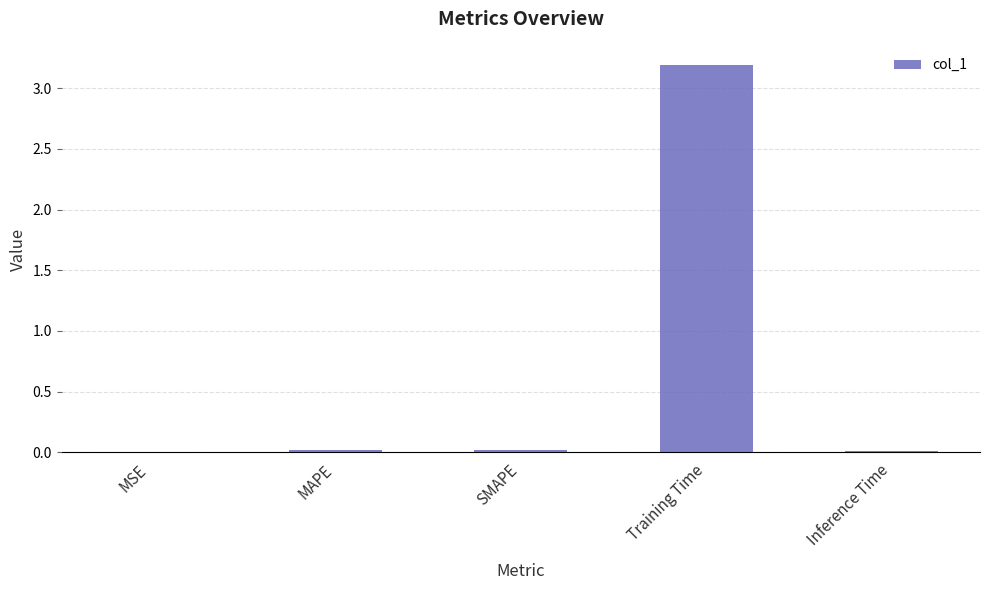

True or false: the data shows 3.2 at Training Time.

True